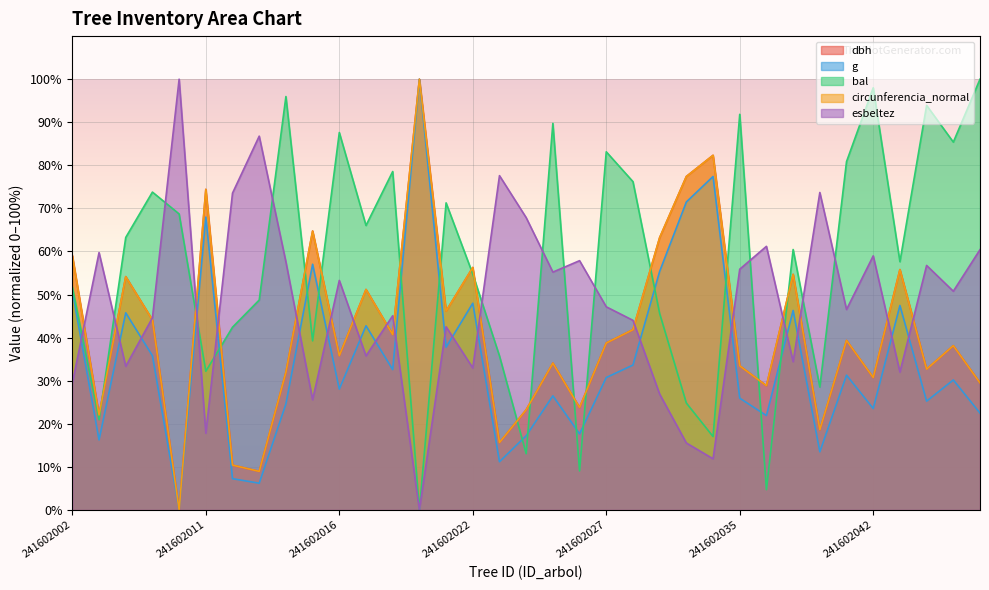

Reading right to left, list all the values displayed in this chart.

dbh: 241602046=29.5	241602045=38.1	241602044=32.7	241602043=55.8	241602042=30.7	241602039=39.3	241602038=18.6	241602037=54.7	241602036=28.8	241602035=33.5	241602034=82.3	241602031=77.4	241602030=63.2	241602028=41.8	241602027=38.8	241602026=23.8	241602025=34.1	241602024=23.3	241602023=15.6	241602022=56.3	241602021=46.2	241602020=100.0	241602018=40.7	241602017=51.2	241602016=35.8	241602015=64.8	241602014=32.0	241602013=9.0	241602012=10.4	241602011=74.4	241602009=0.0	241602007=44.1	241602005=54.2	241602003=22.1	241602002=59.0
g: 241602046=22.5	241602045=30.2	241602044=25.3	241602043=47.5	241602042=23.5	241602039=31.3	241602038=13.5	241602037=46.3	241602036=21.9	241602035=25.9	241602034=77.4	241602031=71.5	241602030=55.4	241602028=33.6	241602027=30.7	241602026=17.7	241602025=26.5	241602024=17.2	241602023=11.2	241602022=48.0	241602021=37.8	241602020=100.0	241602018=32.6	241602017=42.7	241602016=28.0	241602015=57.0	241602014=24.6	241602013=6.2	241602012=7.3	241602011=68.0	241602009=0.0	241602007=35.8	241602005=45.8	241602003=16.3	241602002=50.8
bal: 241602046=100.0	241602045=85.4	241602044=93.9	241602043=57.6	241602042=98.0	241602039=80.9	241602038=28.5	241602037=60.5	241602036=4.7	241602035=91.8	241602034=17.0	241602031=24.8	241602030=45.6	241602028=76.2	241602027=83.1	241602026=9.1	241602025=89.7	241602024=13.1	241602023=35.7	241602022=54.8	241602021=71.3	241602020=0.0	241602018=78.6	241602017=66.0	241602016=87.6	241602015=39.2	241602014=96.0	241602013=48.7	241602012=42.4	241602011=32.2	241602009=68.7	241602007=73.8	241602005=63.3	241602003=20.9	241602002=51.8
circunferencia_normal: 241602046=29.5	241602045=38.1	241602044=32.7	241602043=55.8	241602042=30.7	241602039=39.3	241602038=18.6	241602037=54.7	241602036=28.8	241602035=33.4	241602034=82.3	241602031=77.4	241602030=63.2	241602028=41.8	241602027=38.7	241602026=23.8	241602025=34.1	241602024=23.2	241602023=15.6	241602022=56.3	241602021=46.2	241602020=100.0	241602018=40.7	241602017=51.2	241602016=35.8	241602015=64.7	241602014=32.0	241602013=8.9	241602012=10.4	241602011=74.4	241602009=0.0	241602007=44.1	241602005=54.1	241602003=22.0	241602002=59.0
esbeltez: 241602046=60.4	241602045=50.8	241602044=56.8	241602043=32.0	241602042=59.0	241602039=46.5	241602038=73.7	241602037=34.4	241602036=61.2	241602035=55.9	241602034=11.9	241602031=15.5	241602030=26.9	241602028=44.0	241602027=47.2	241602026=57.9	241602025=55.2	241602024=67.9	241602023=77.6	241602022=33.0	241602021=42.5	241602020=0.0	241602018=45.1	241602017=35.8	241602016=53.3	241602015=25.6	241602014=57.6	241602013=86.8	241602012=73.6	241602011=17.8	241602009=100.0	241602007=44.6	241602005=33.3	241602003=59.7	241602002=29.4